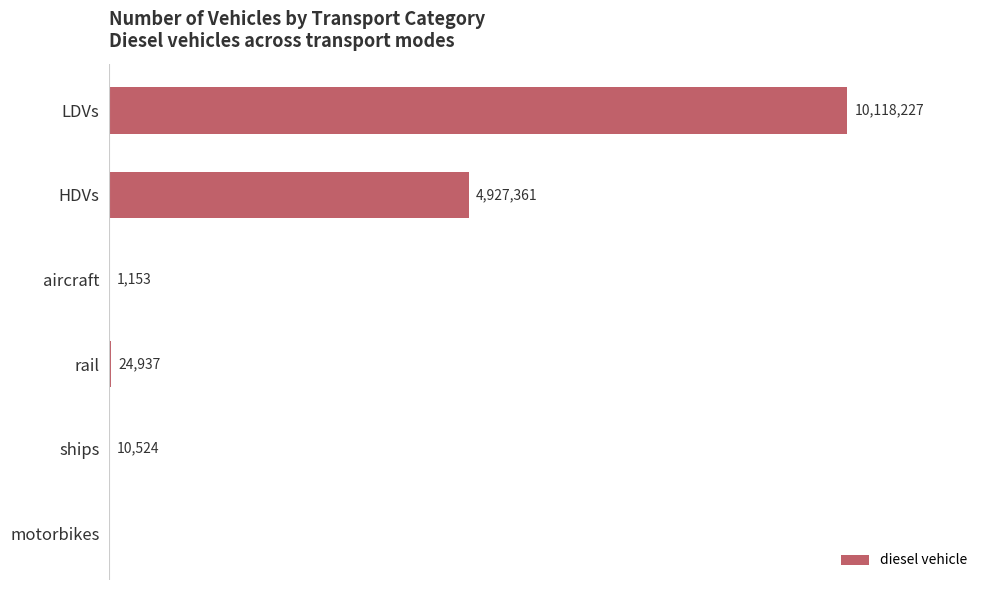

Between HDVs and ships, which is larger?

HDVs